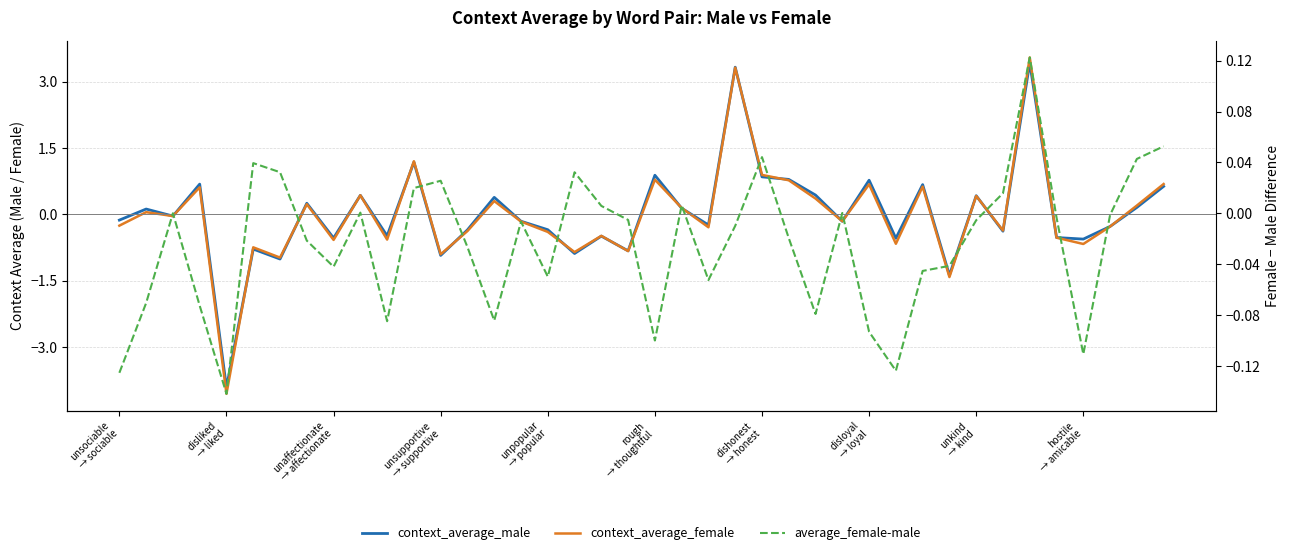

What is the total value across all series at 13?

-0.7